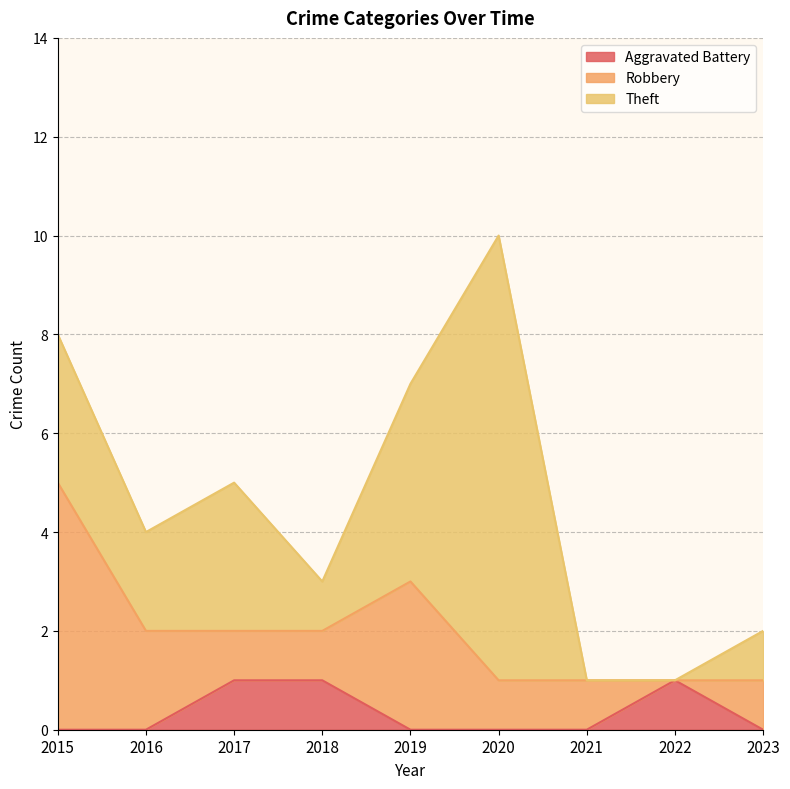

What is the difference between the second highest and minimum values in the Robbery series?

3